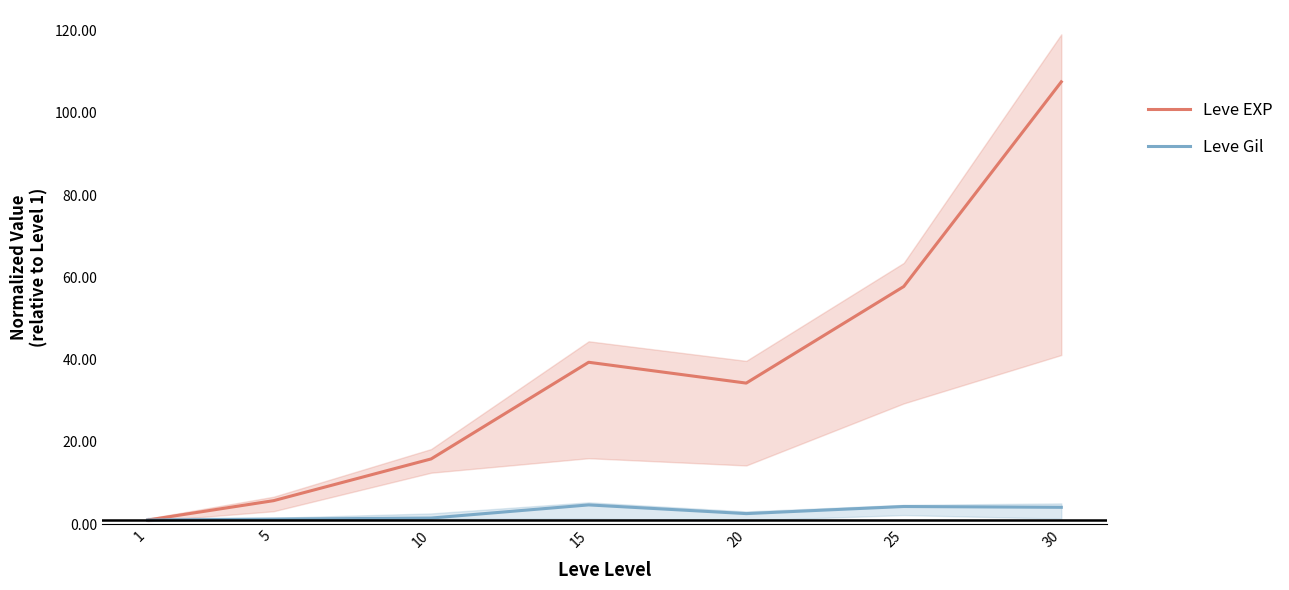

Where does the Leve EXP series first go above 34?

15